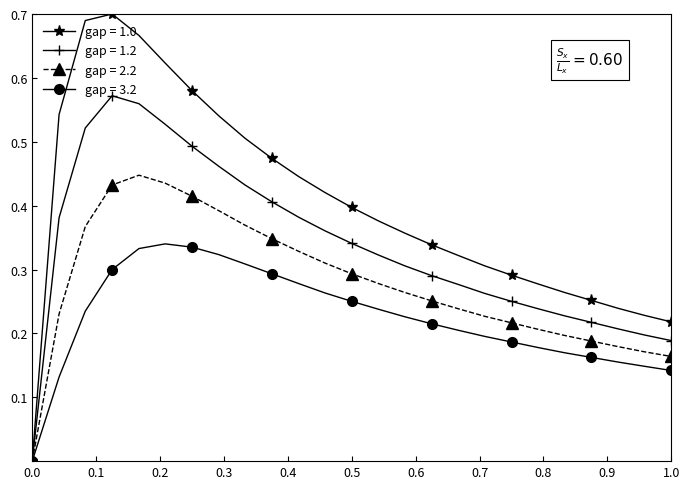

Rank the series by their average value, from highest to lowest.

gap = 1.0, gap = 1.2, gap = 2.2, gap = 3.2